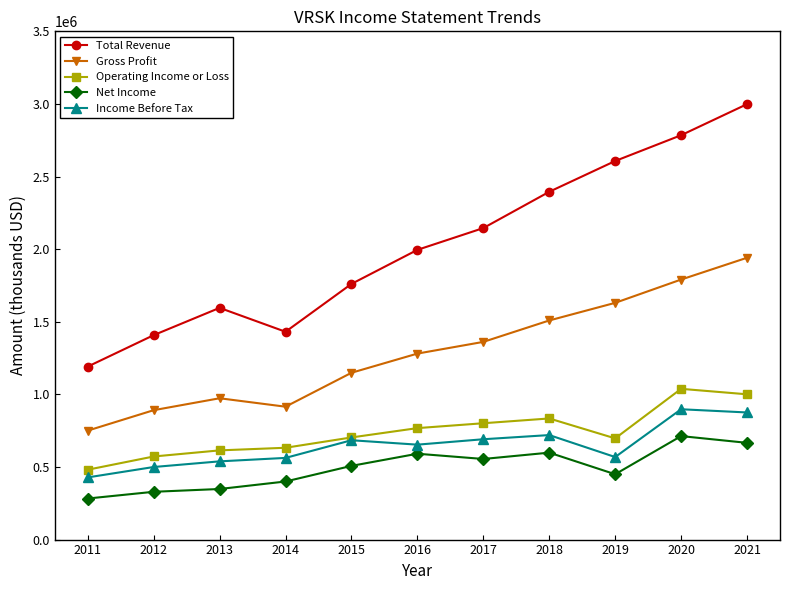

What is the spread (max minus min) of values at 2019?

2157200